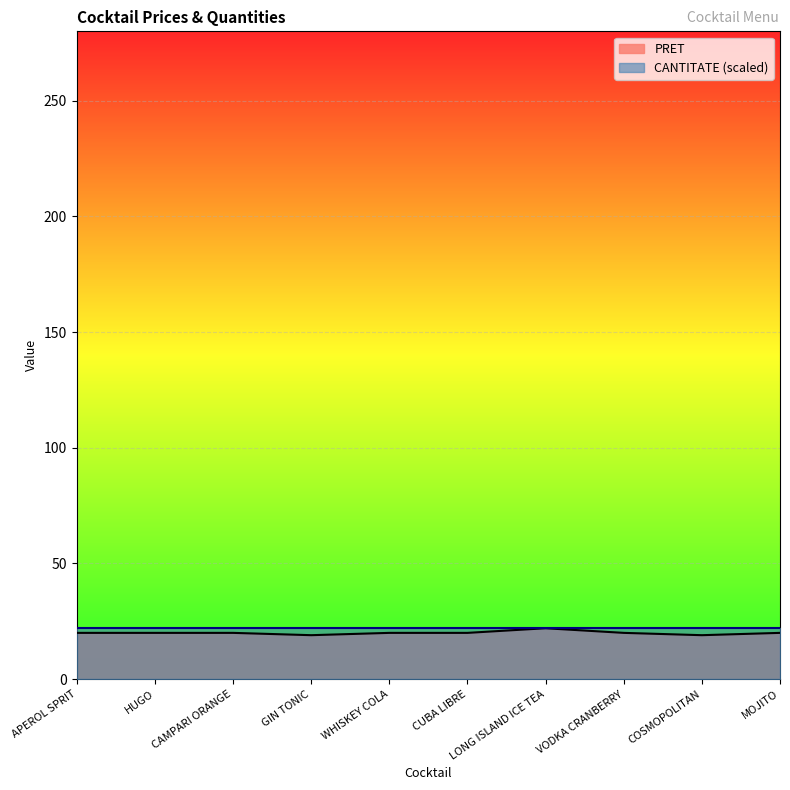

The value at LONG ISLAND ICE TEA is 22. True or false?

True